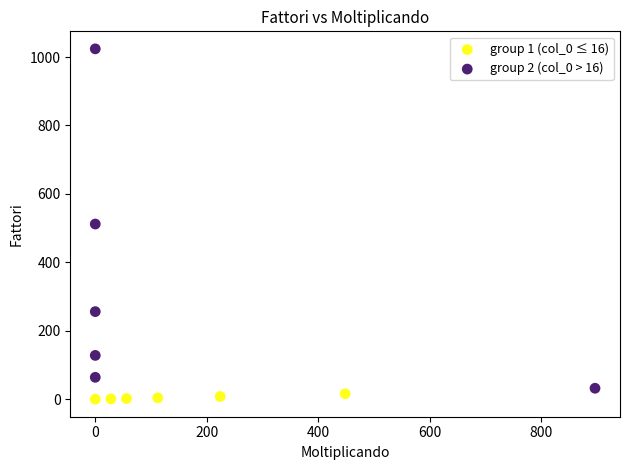

Which series contains the lowest Y value?

group 1 (col_0 ≤ 16)